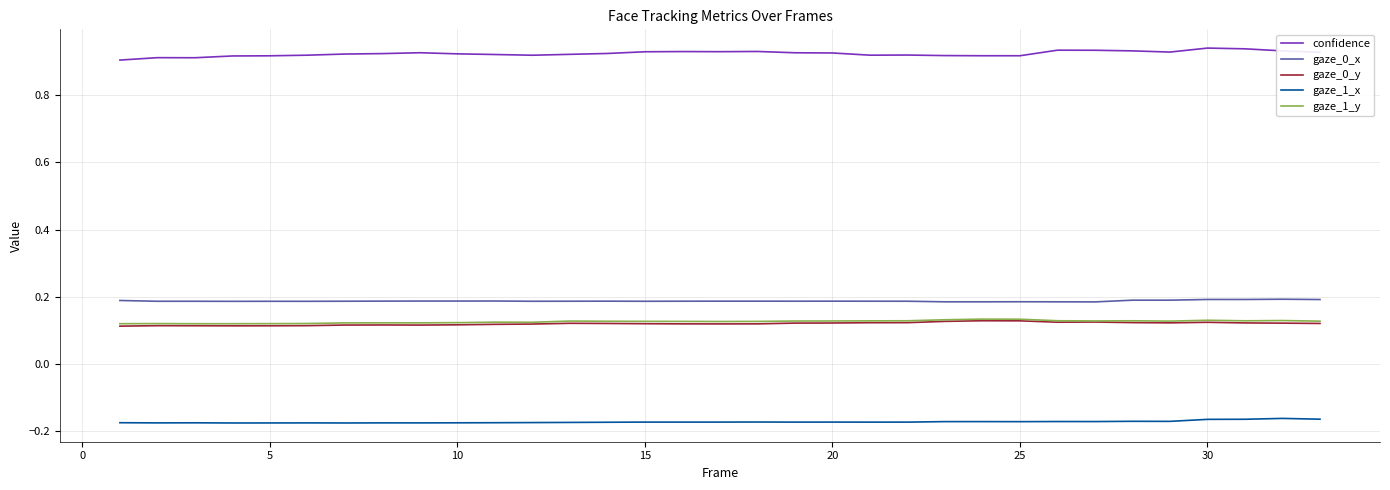

Which series has the largest total across all categories?

confidence